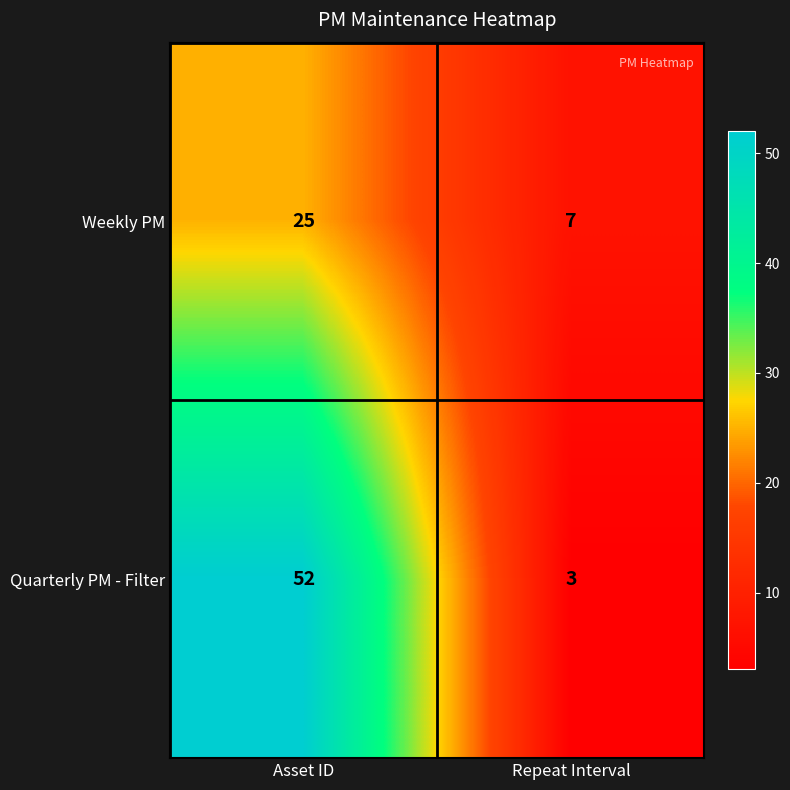

True or false: Quarterly PM - Filter has a value of 36 at Asset ID.

False